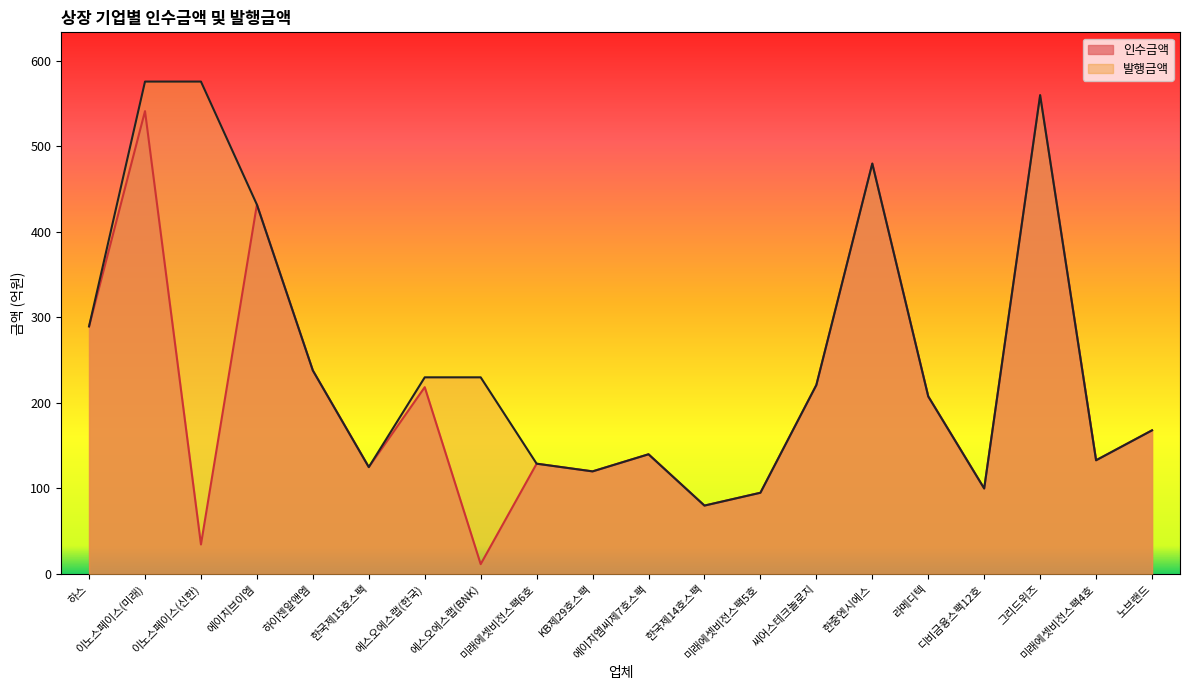

List the series in order of their overall mean, highest first.

발행금액, 인수금액